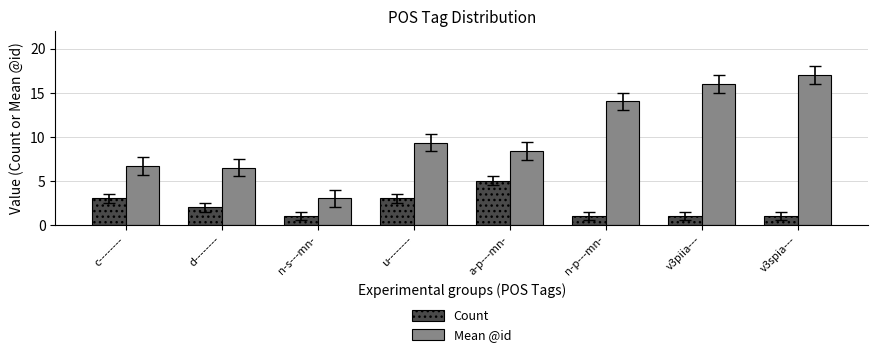

Where is Mean @id nearest to the value 10?

u--------